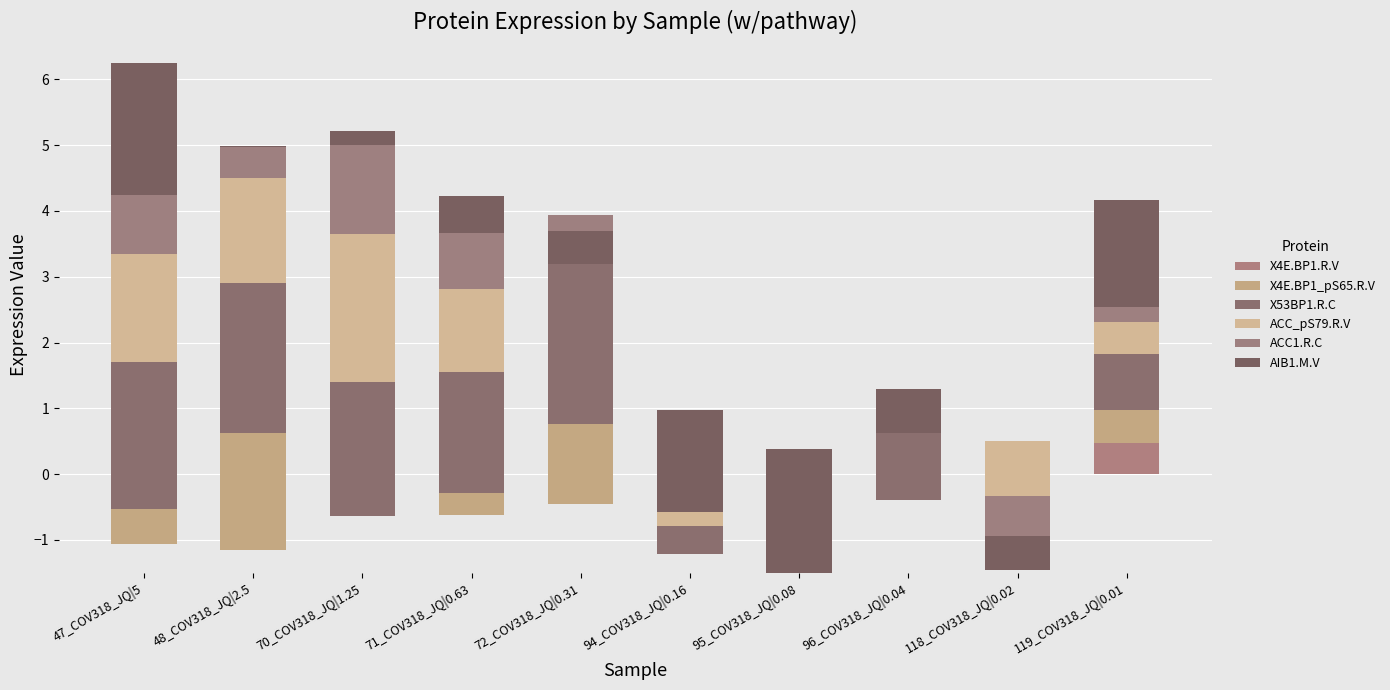

What position from the right is 47_COV318_JQ|5?

10